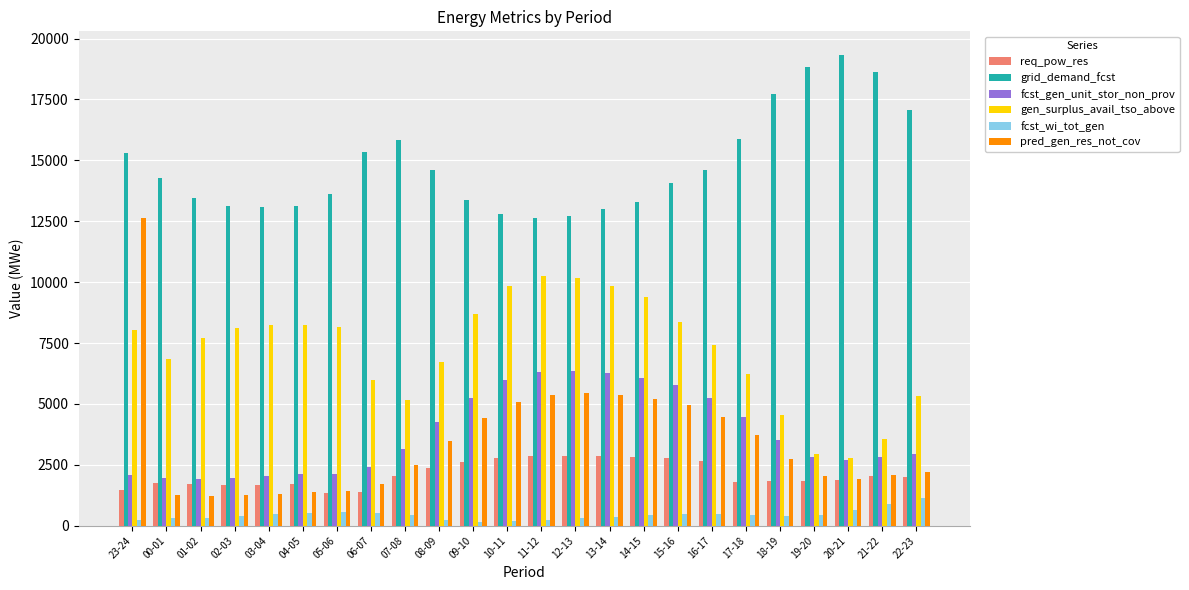

The req_pow_res series shows 2851 at 11-12. True or false?

True